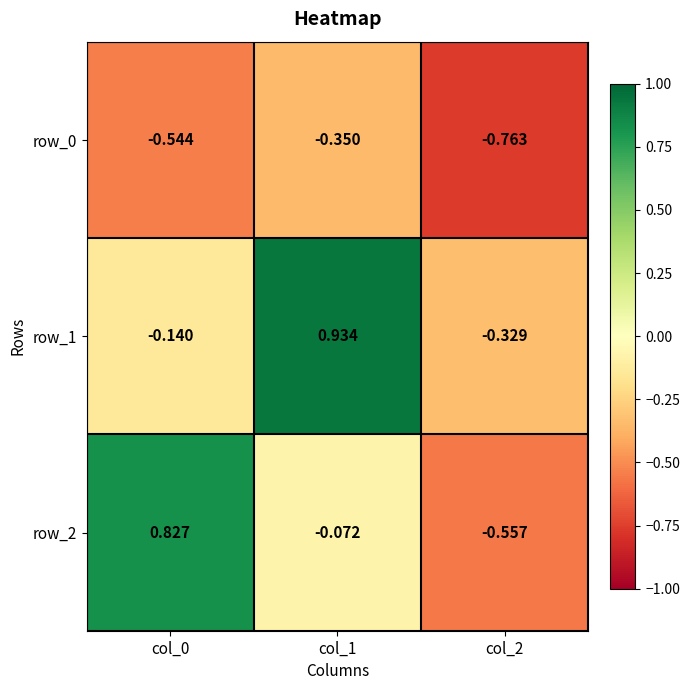

At which category does the chart reach its peak across all series?

col_1